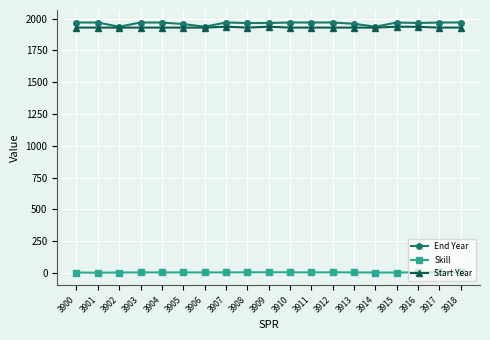

At how many categories does at least one series exceed 845?

19